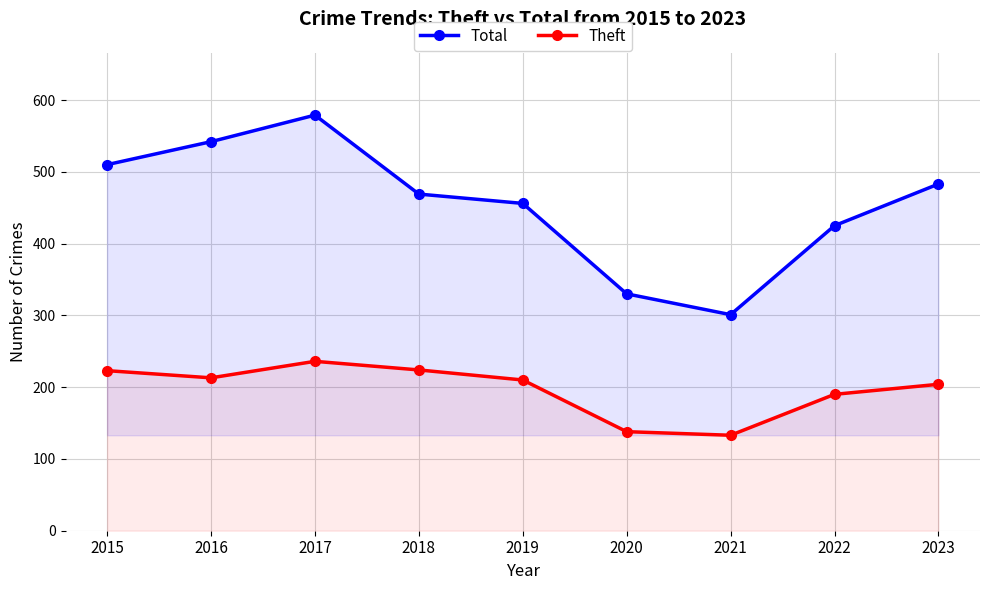

What value does the Total series have at 2023?

483